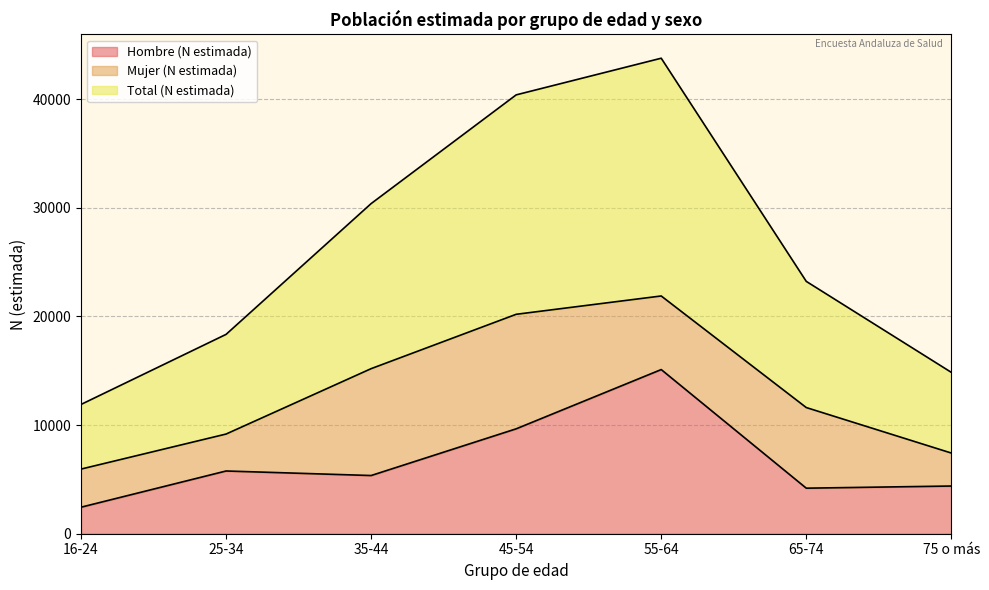

At which category does Hombre (N estimada) reach its first local peak?

25-34